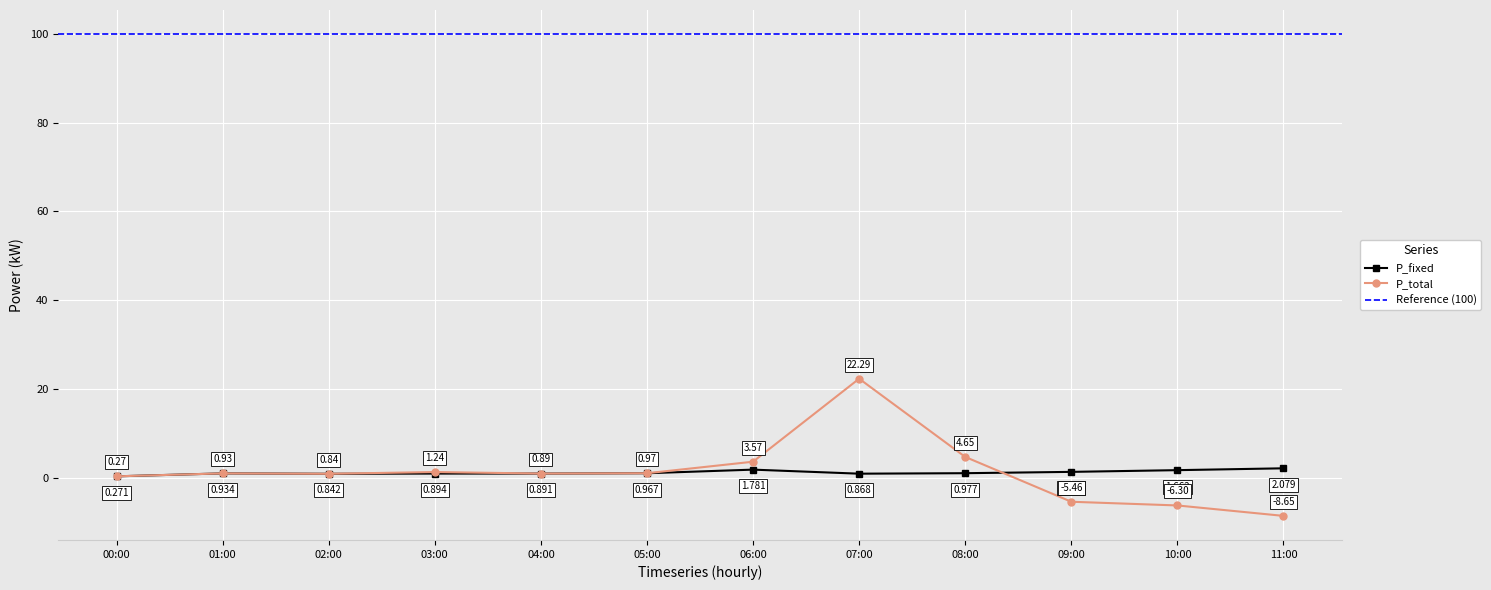

Is it true that P_total equals -8.1 at 09:00?

False